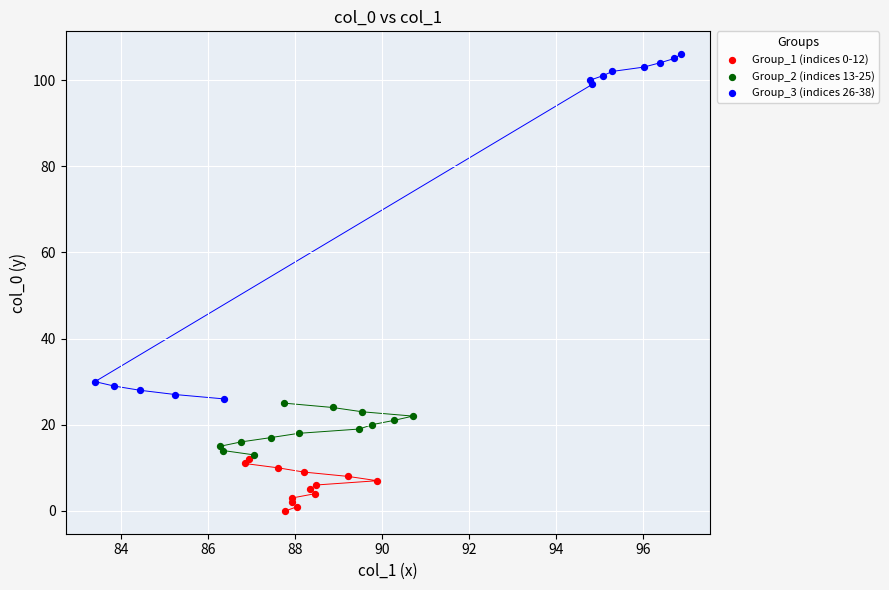

Which series has the largest Y range (max minus min)?

Group_3 (indices 26-38)